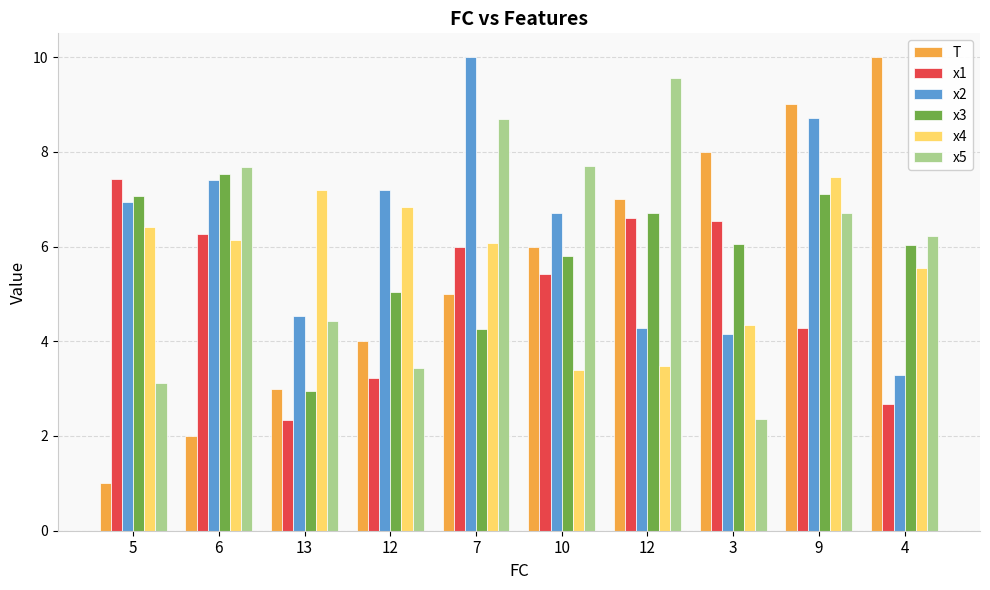

Count the number of categories in the chart.

10